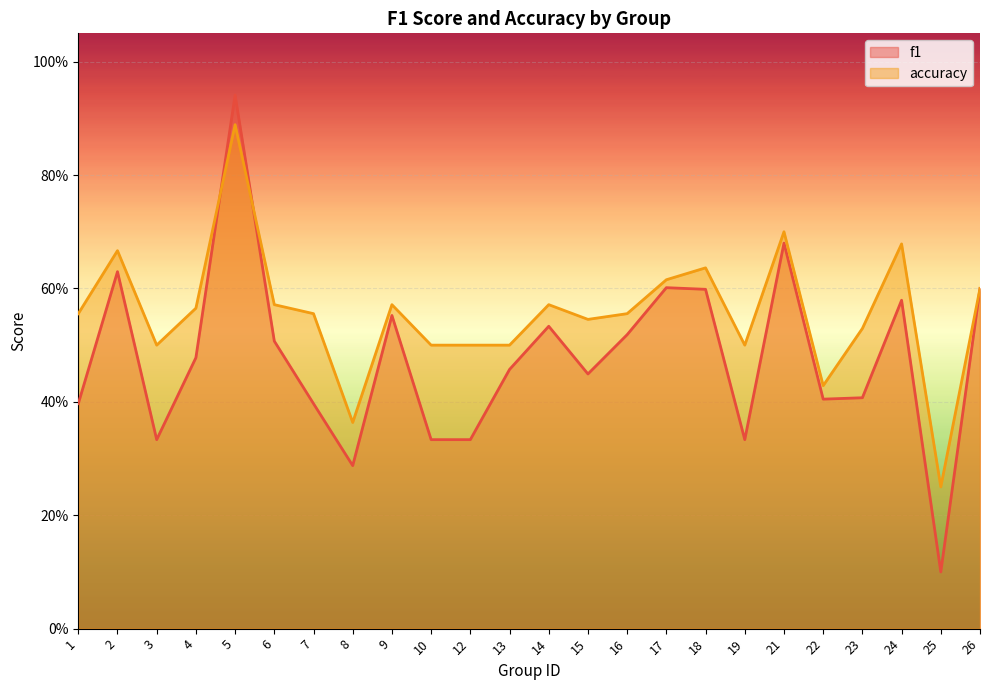

Reading left to right, list all the values displayed in this chart.

f1: 1=0.4	2=0.6	3=0.3	4=0.5	5=0.9	6=0.5	7=0.4	8=0.3	9=0.6	10=0.3	12=0.3	13=0.5	14=0.5	15=0.4	16=0.5	17=0.6	18=0.6	19=0.3	21=0.7	22=0.4	23=0.4	24=0.6	25=0.1	26=0.6
accuracy: 1=0.6	2=0.7	3=0.5	4=0.6	5=0.9	6=0.6	7=0.6	8=0.4	9=0.6	10=0.5	12=0.5	13=0.5	14=0.6	15=0.5	16=0.6	17=0.6	18=0.6	19=0.5	21=0.7	22=0.4	23=0.5	24=0.7	25=0.2	26=0.6